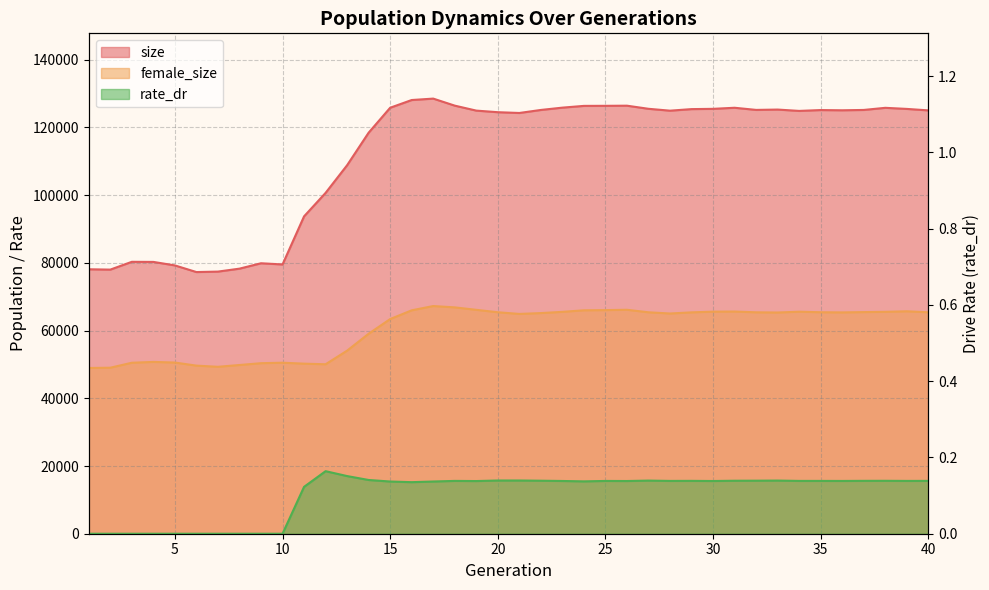

Between 6 and 20, which series saw the biggest shift?

size